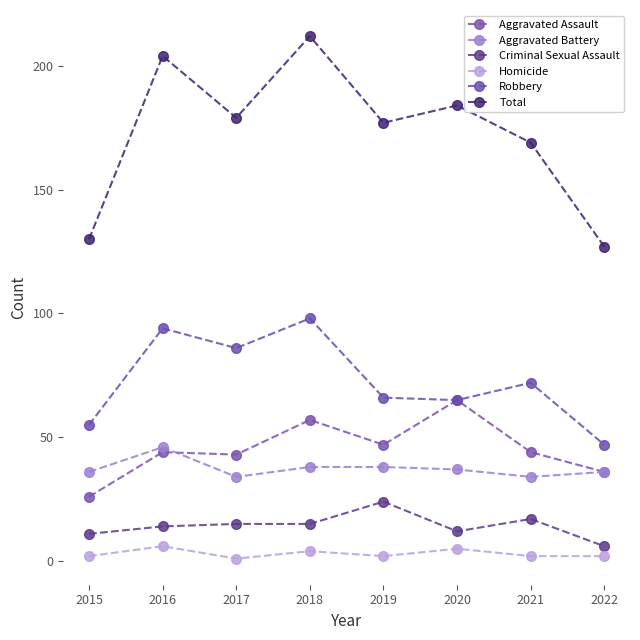

Rank the categories by Robbery value from lowest to highest.

2022, 2015, 2020, 2019, 2021, 2017, 2016, 2018